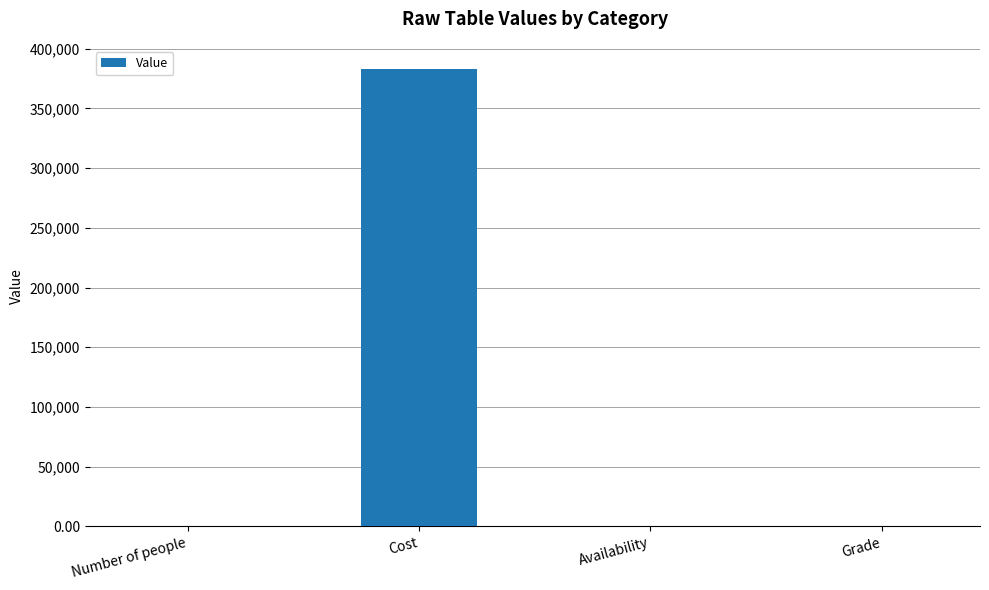

What is the sum of all values?

383349.3